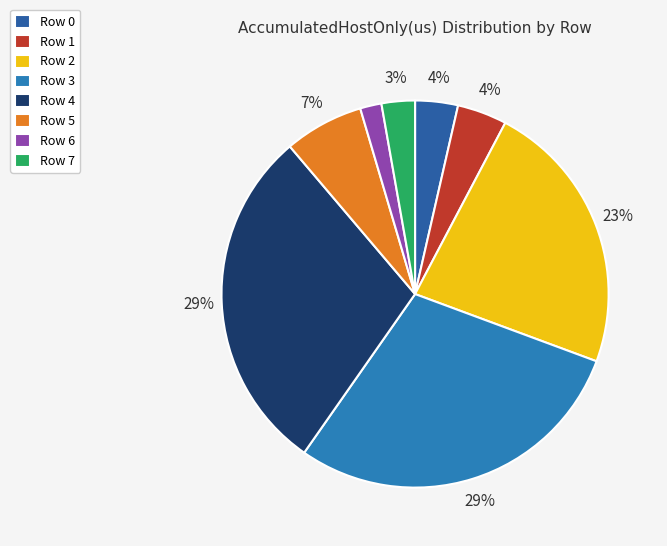

What is the change in value from Row 3 to Row 7?

-281206.7